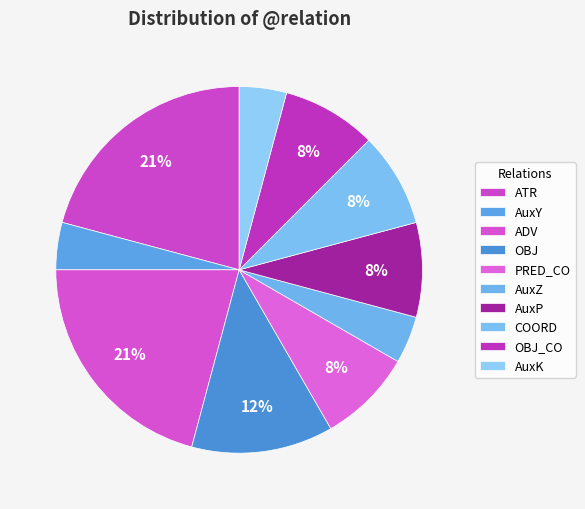

Does any single category account for the majority?

No